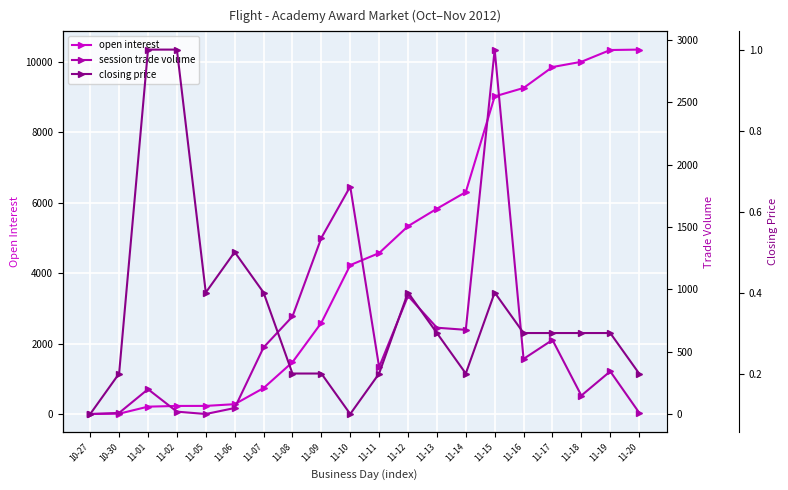

What position from the right is 10-27?

20